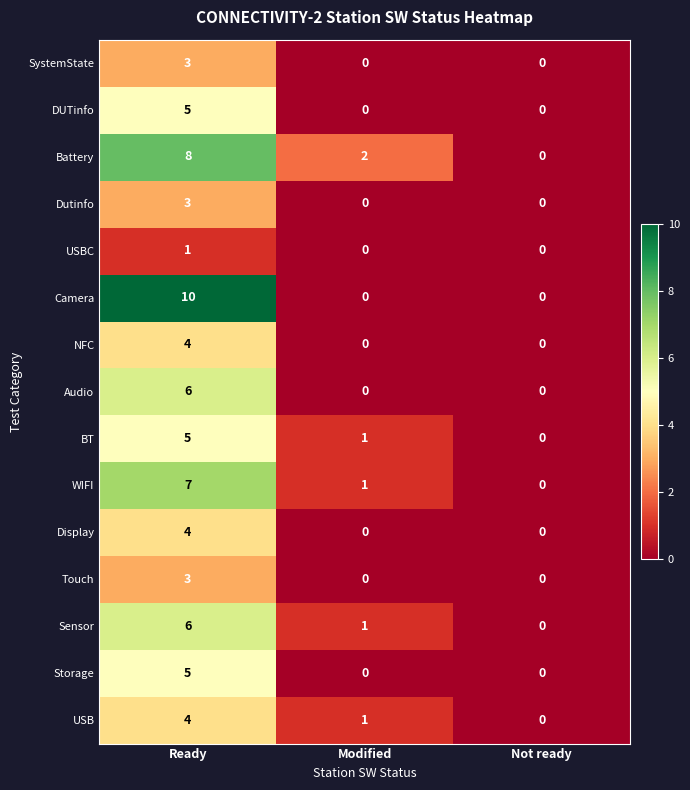

Is it true that Dutinfo equals -2 at Not ready?

False